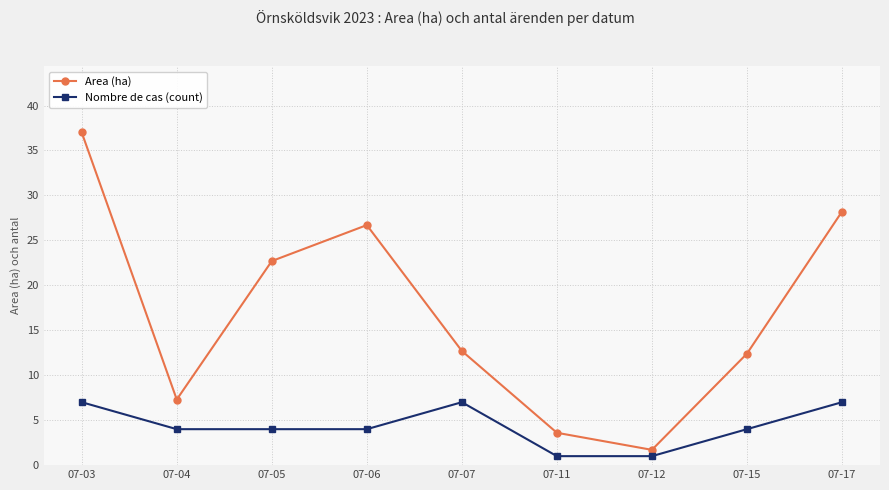

In Nombre de cas (count), how many points are higher than both neighbors (excluding endpoints)?

1